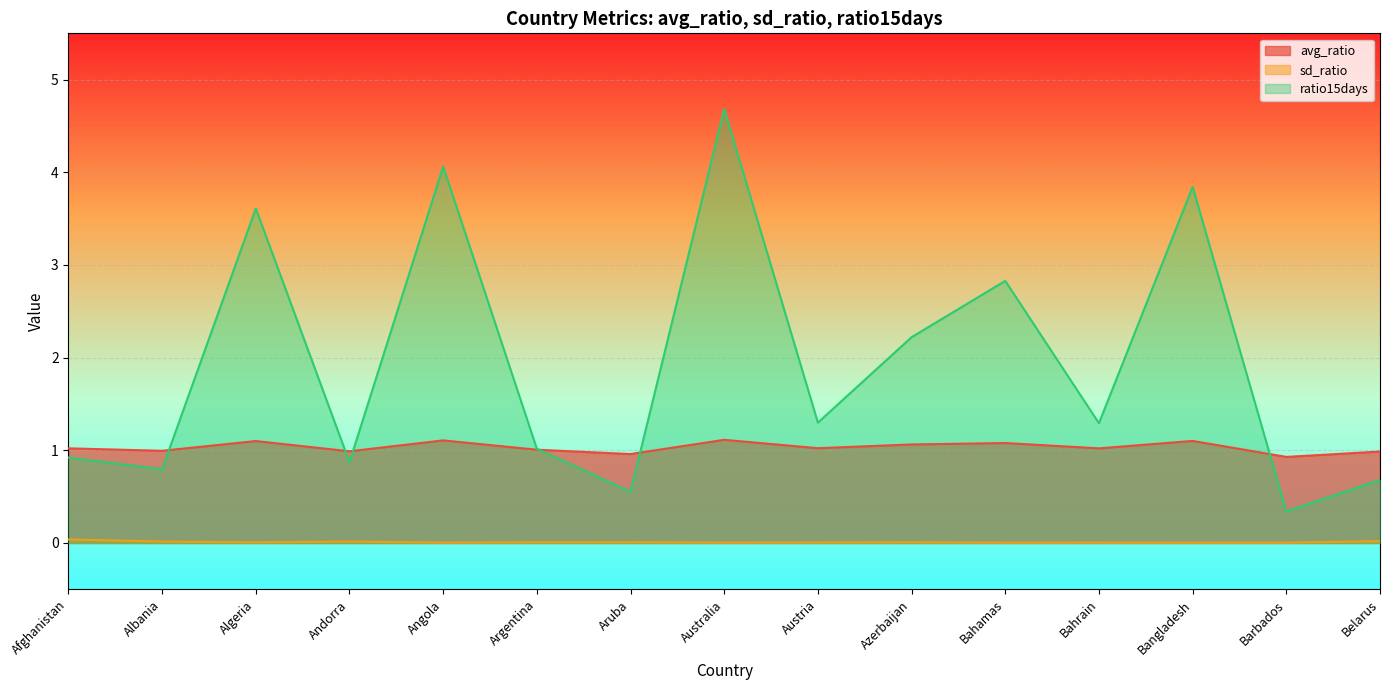

At which category does sd_ratio reach its first local peak?

Andorra